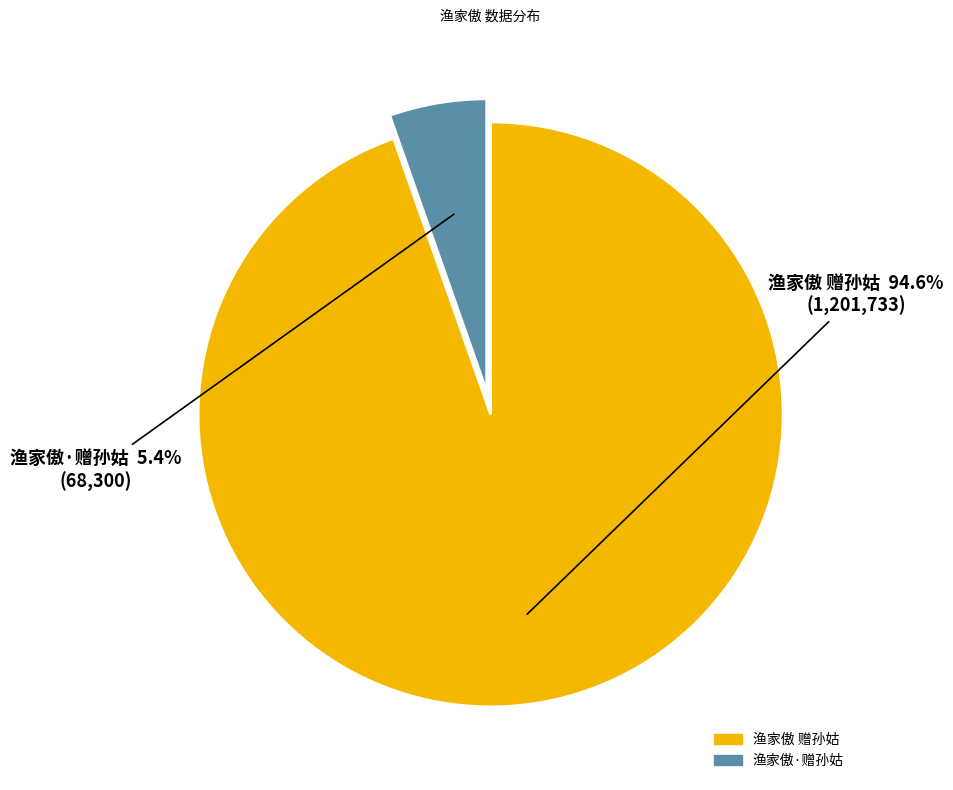

Is there a majority slice in this chart?

Yes